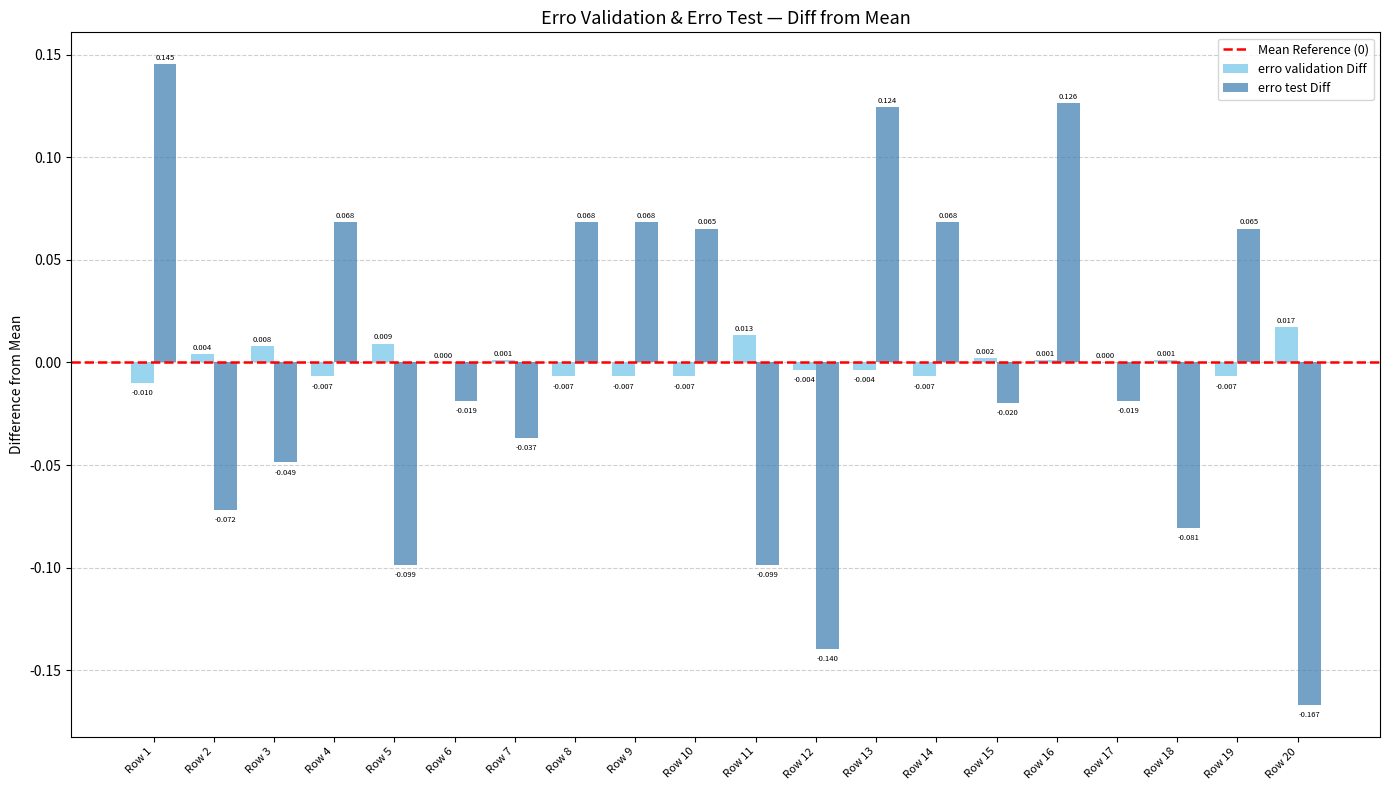

Is the value of erro test Diff at Row 9 greater than the value of erro validation Diff at Row 15?

Yes